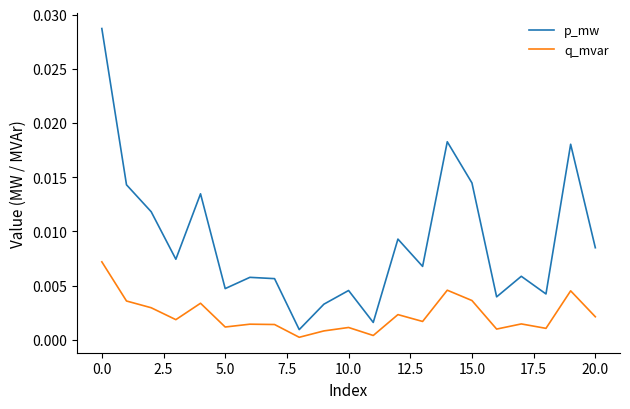

Which series has the largest total across all categories?

p_mw